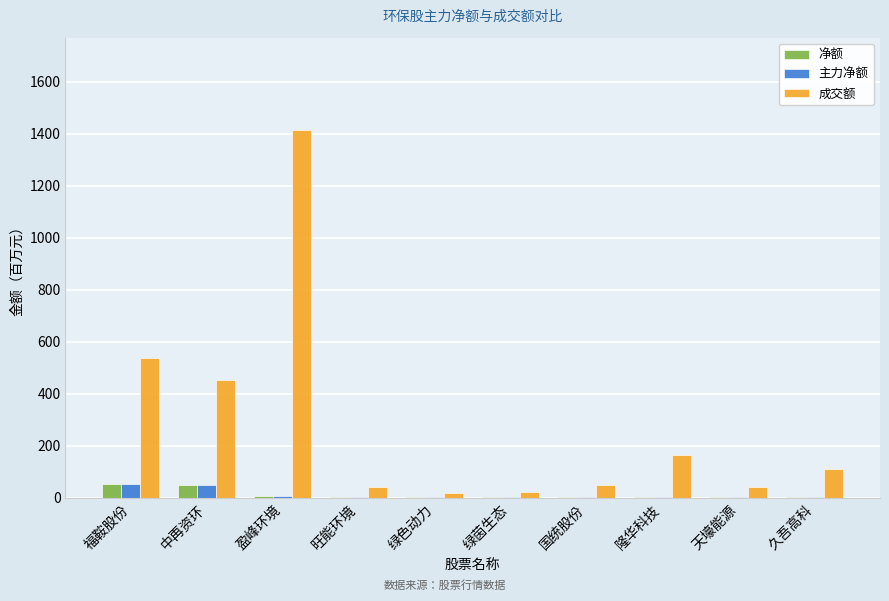

Which series has the widest spread of values?

成交额